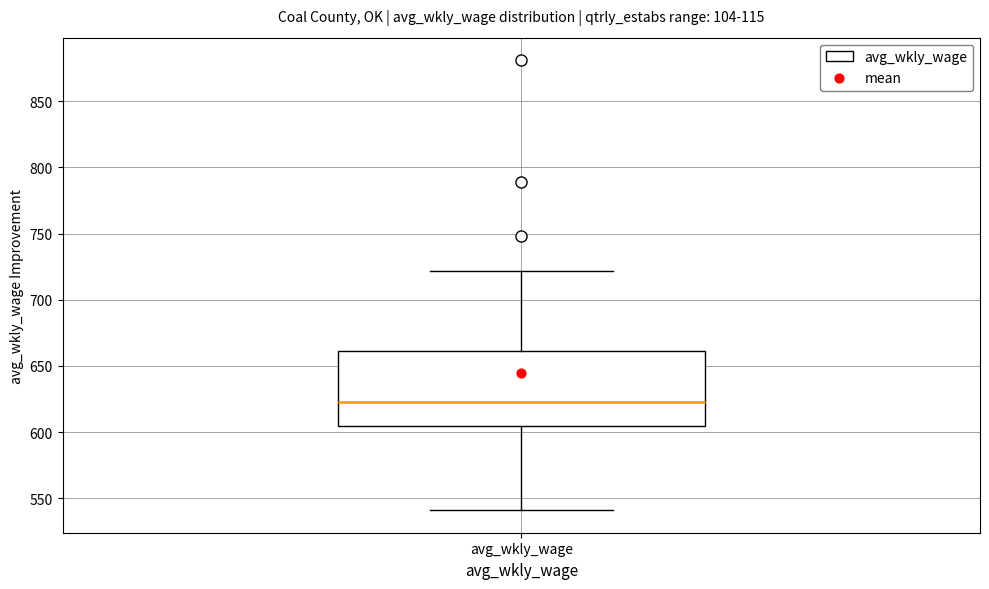

Transcribe this box plot: give where the median line is, the range the box spans, and where the two whiskers end, as read against the y-axis. The values are not printed on the chart, so give them approximately, as read against the axis.

median 625, box 605 to 660, whiskers 540 to 720